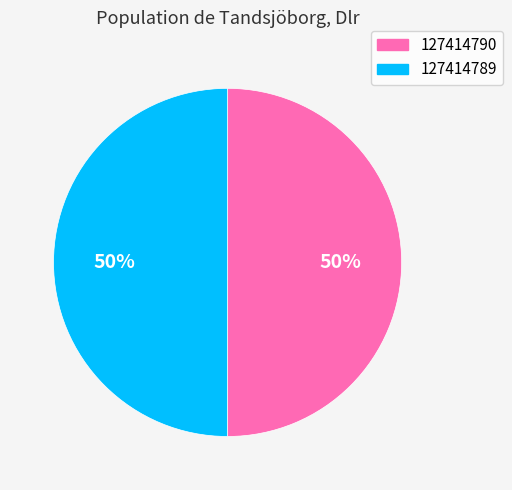

Count the number of slices in the pie.

2